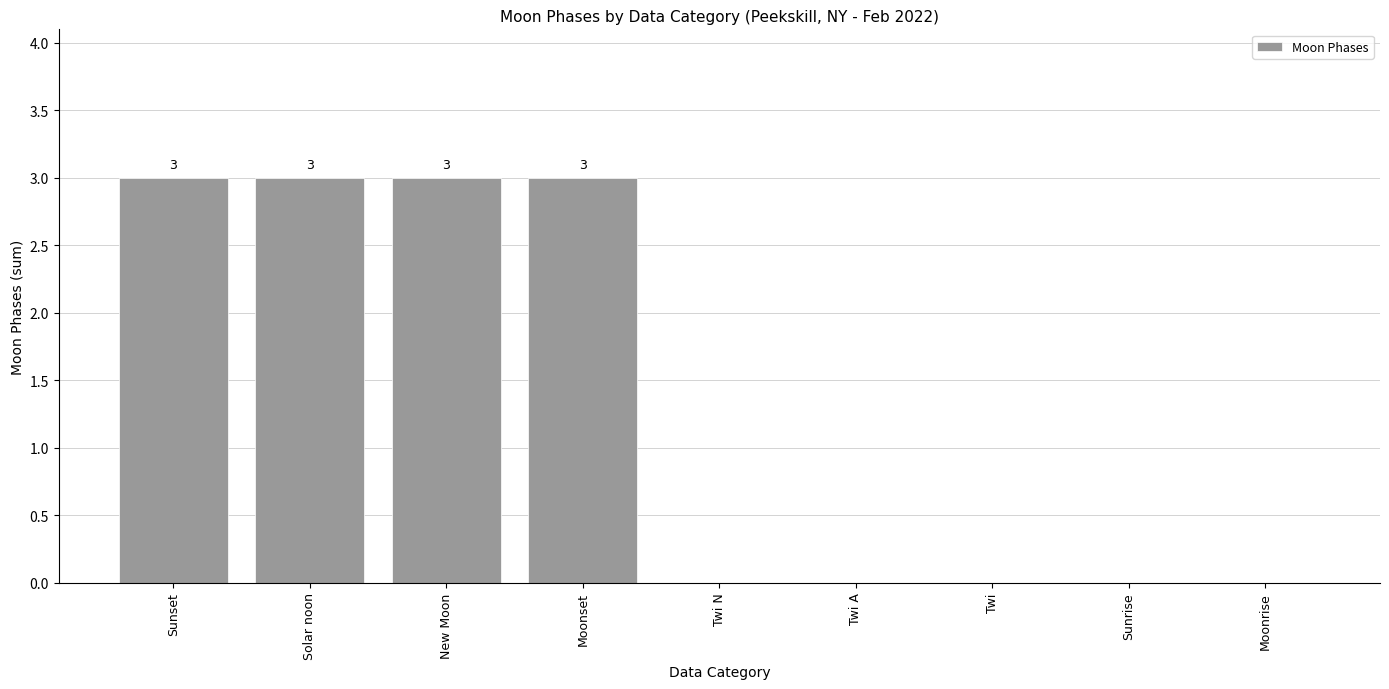

True or false: the data shows 0 at Moonrise.

True